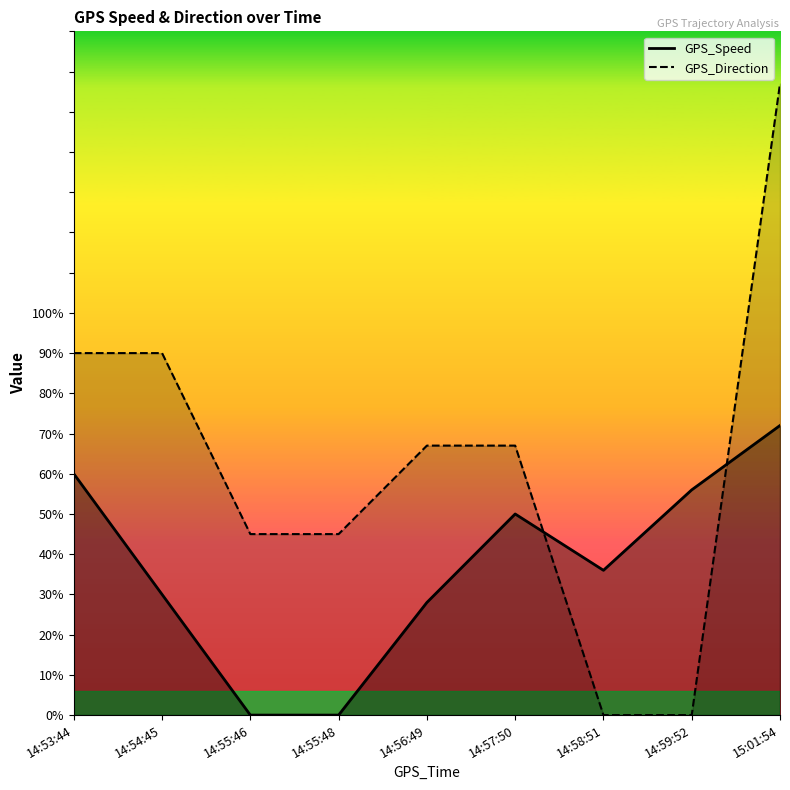

Reading right to left, list all the values displayed in this chart.

GPS_Speed: 15:01:54=72	14:59:52=56	14:58:51=36	14:57:50=50	14:56:49=28	14:55:48=0	14:55:46=0	14:54:45=30	14:53:44=60
GPS_Direction: 15:01:54=157	14:59:52=0	14:58:51=0	14:57:50=67	14:56:49=67	14:55:48=45	14:55:46=45	14:54:45=90	14:53:44=90